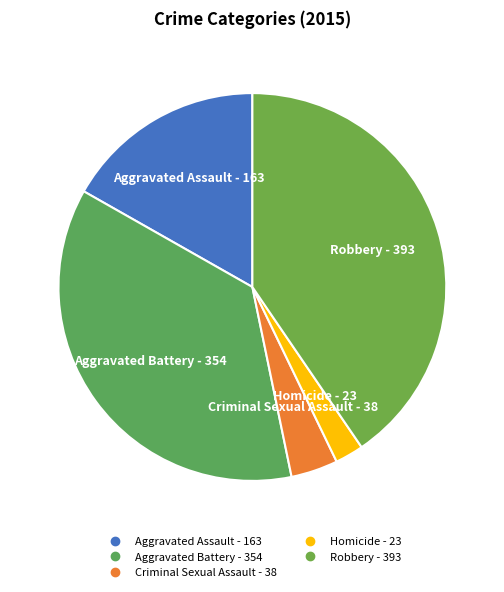

Combined, do Robbery and Aggravated Assault account for over 50%?

Yes